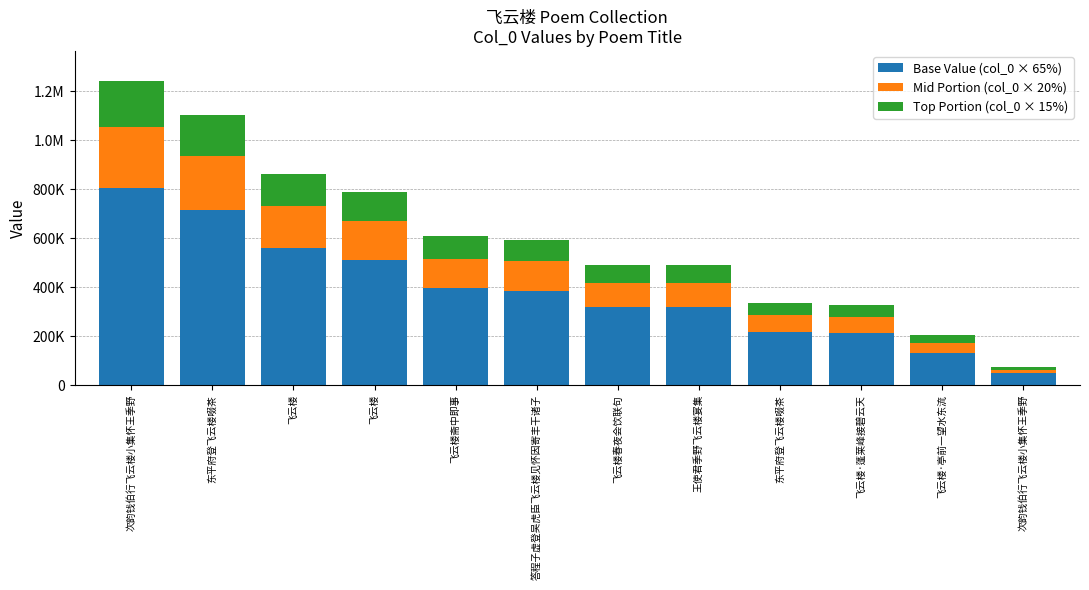

What is the difference between the maximum and second lowest values in the Top Portion (col_0 × 15%) series?

155468.7